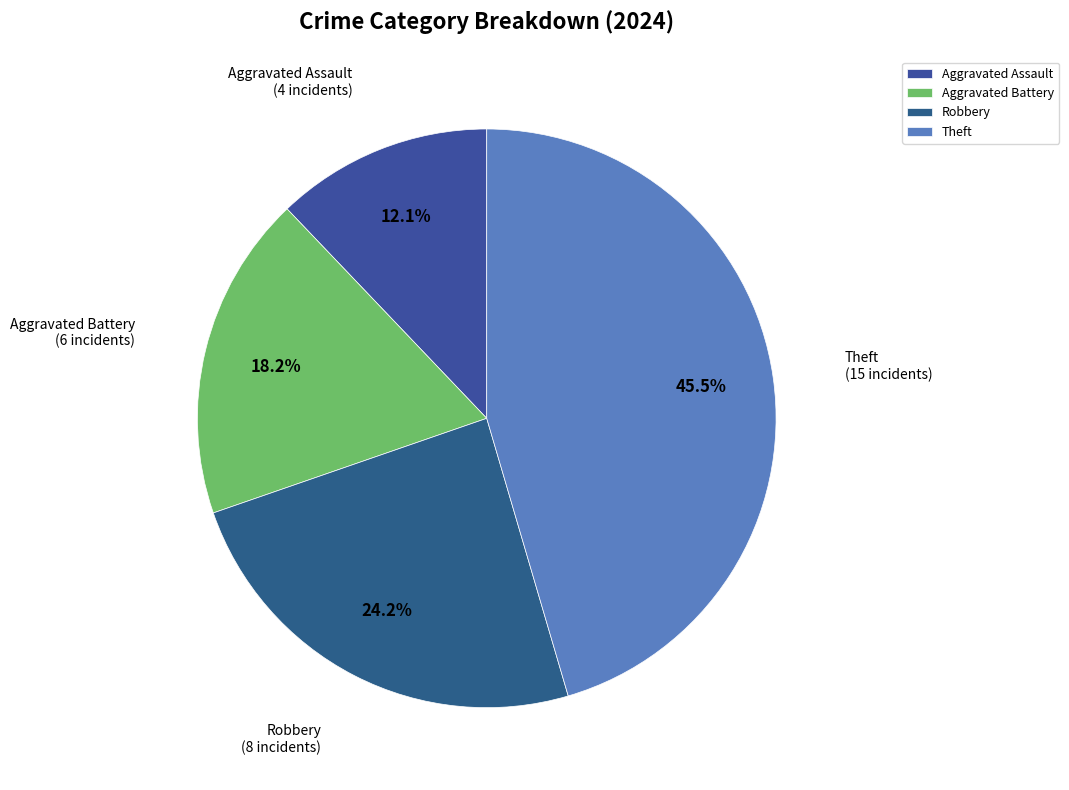

Which slice is the smallest?

Aggravated Assault